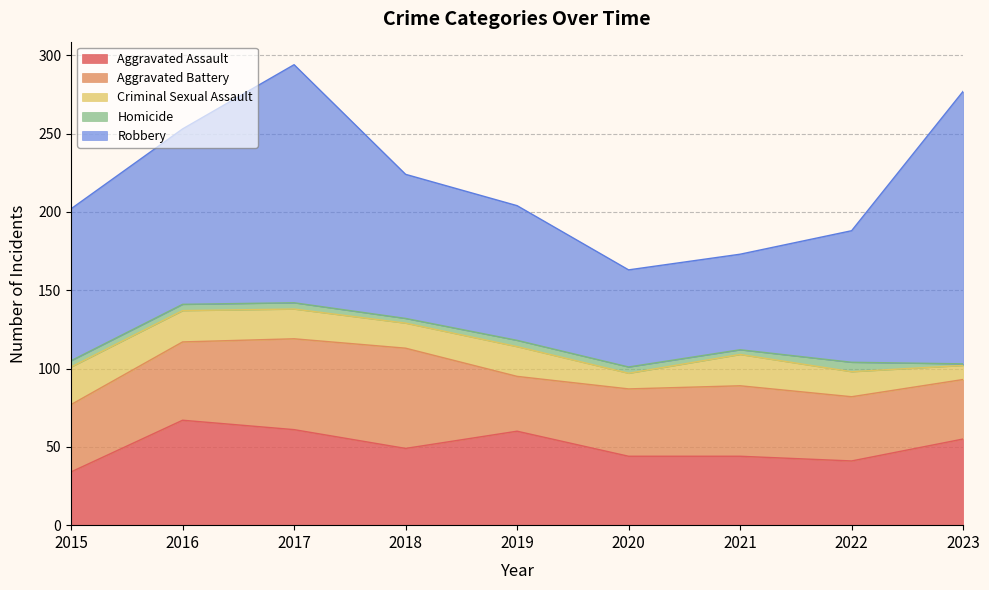

True or false: Homicide and Aggravated Battery cross at least once.

False